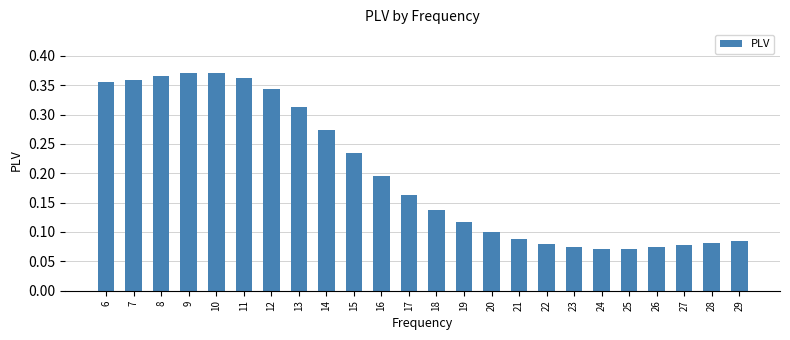

Count the values in the range 0 to 1.

24